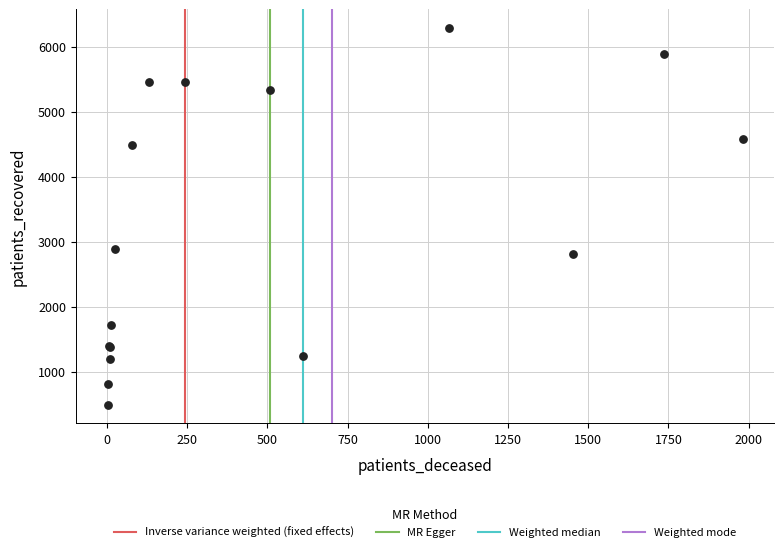

What Y value in the scatter plot is closest to 3389?

2894